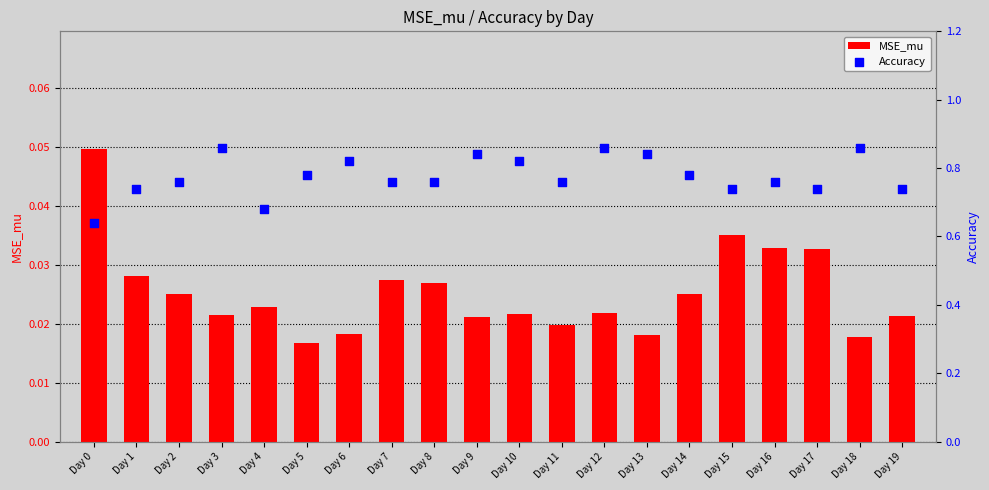

Which series has the largest total across all categories?

Accuracy